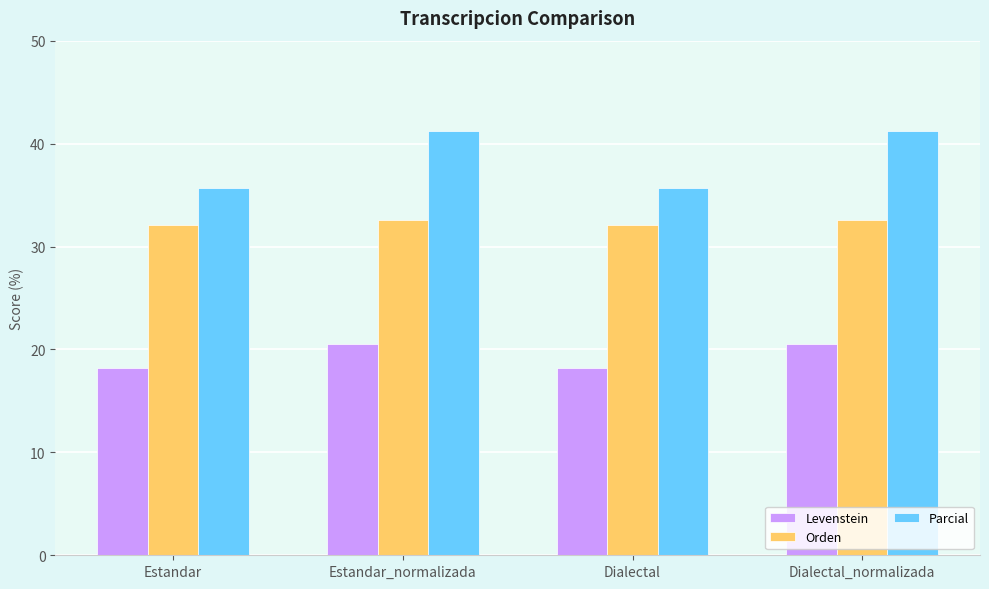

What is the spread (max minus min) of values at Dialectal?

17.5